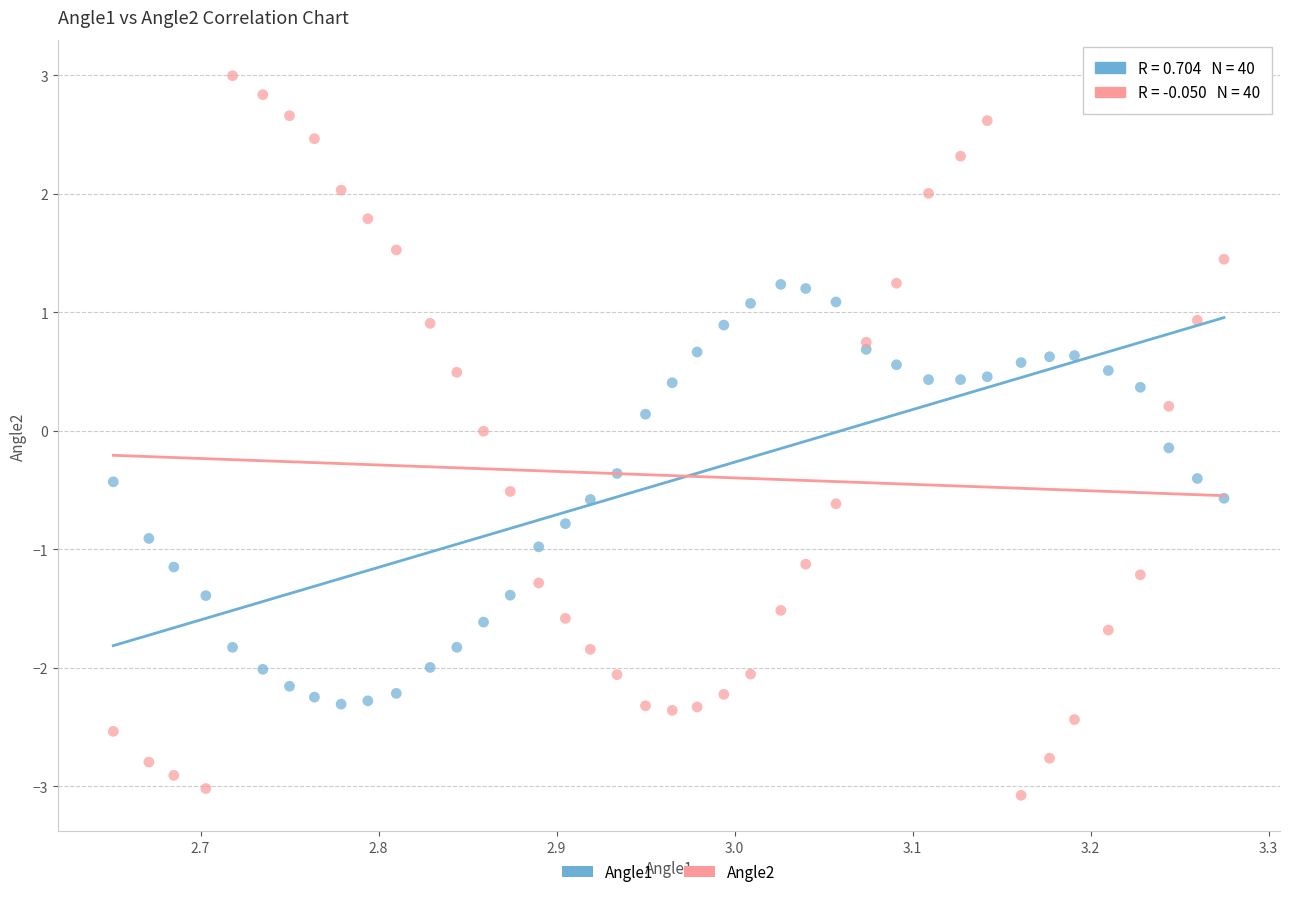

Which series contains the highest Y value?

Angle2